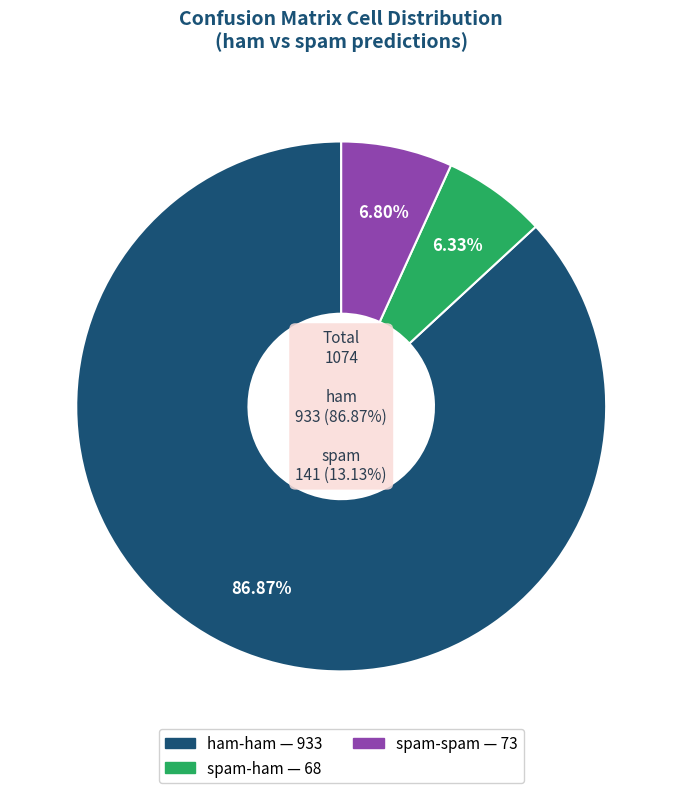

Which category has the biggest portion of the pie?

ham-ham